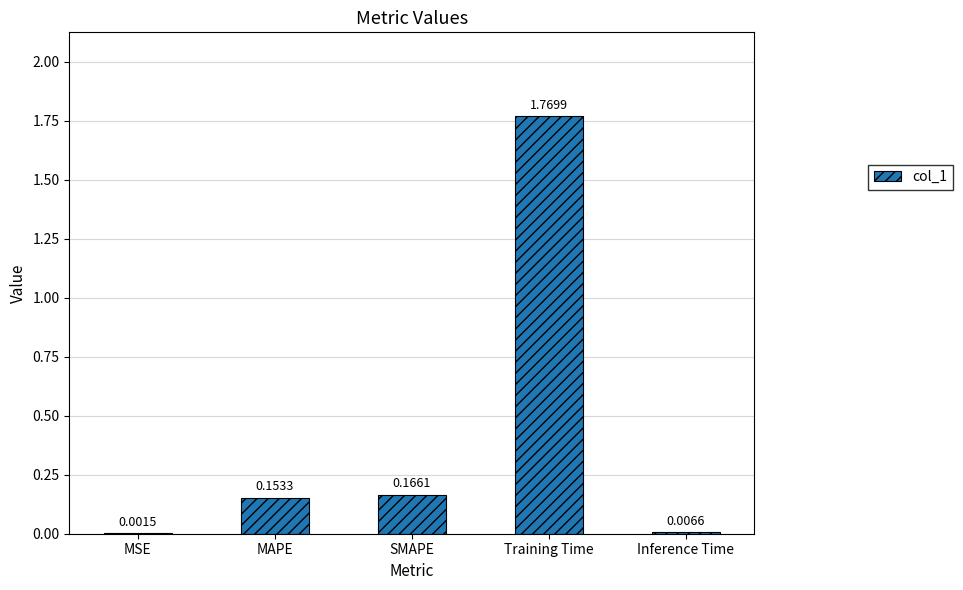

Between MSE and SMAPE, which is larger?

SMAPE